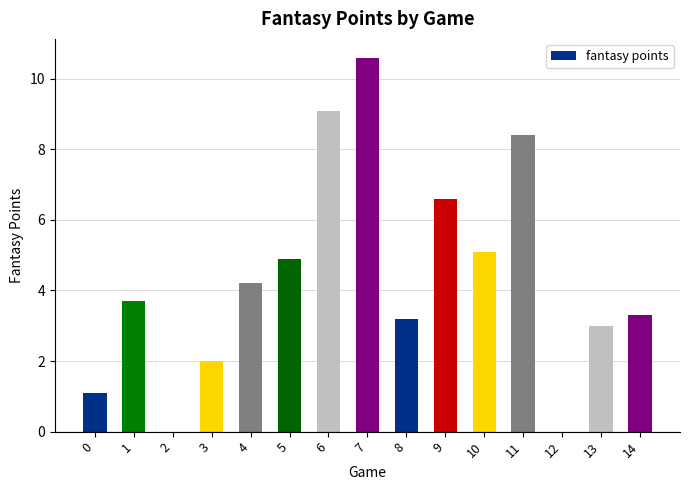

How many categories are shown in the chart?

15